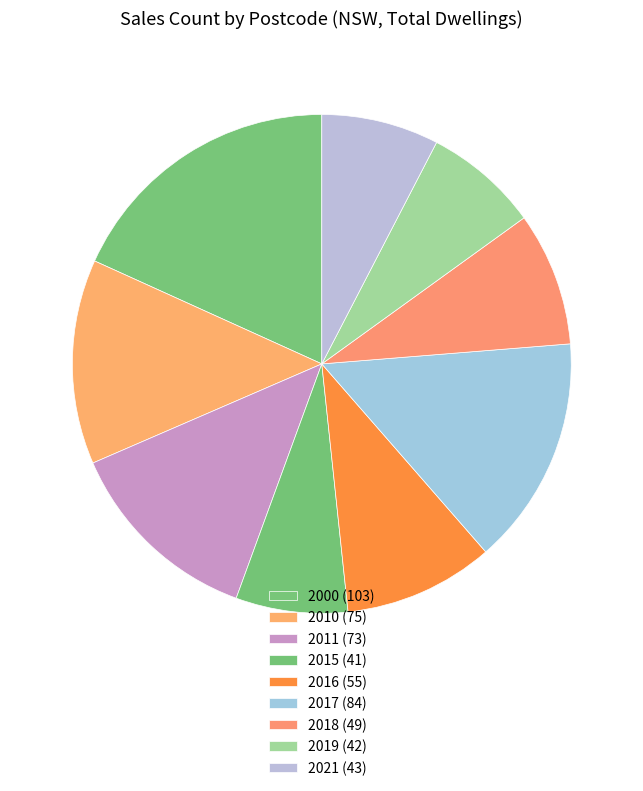

How many segments does this pie chart have?

9